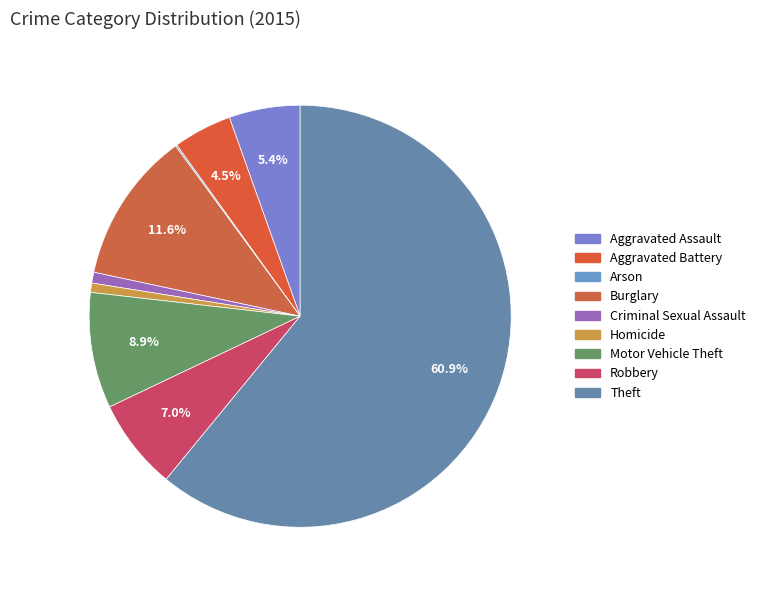

How many slices are in this pie chart?

9